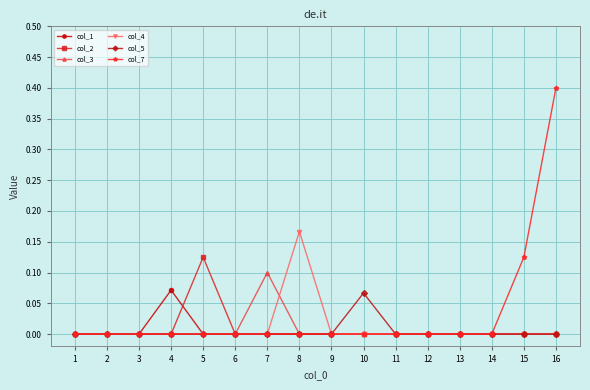

At which category is the sum across all series the highest?

16